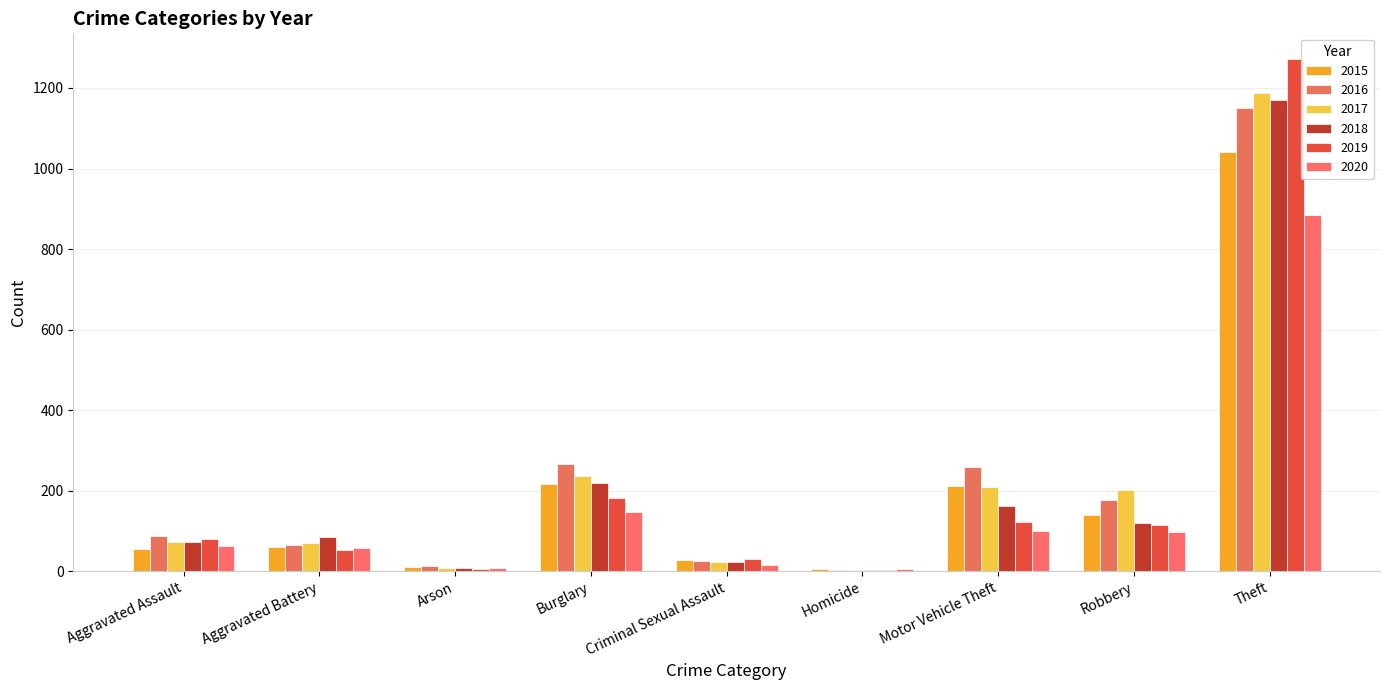

Between Homicide and Aggravated Assault, which is larger?

Aggravated Assault